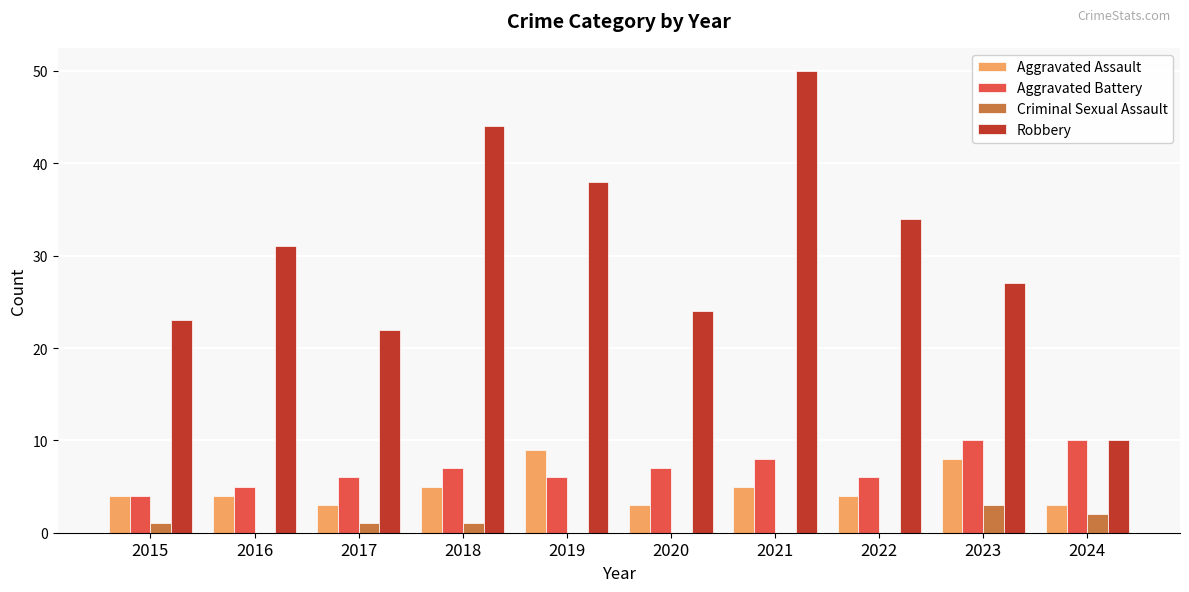

Are the bars grouped side by side (vs. stacked)?

Yes